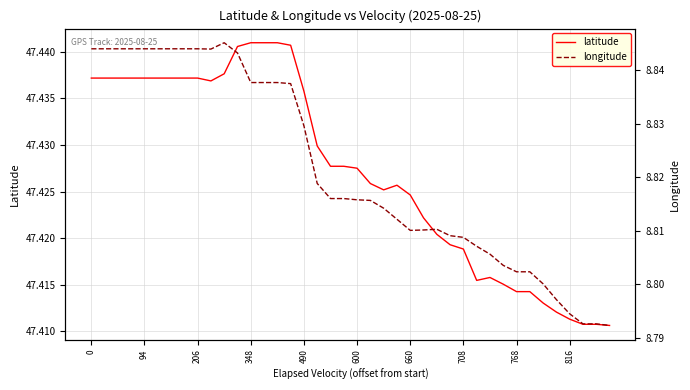

At which category does longitude reach its first local peak?

10